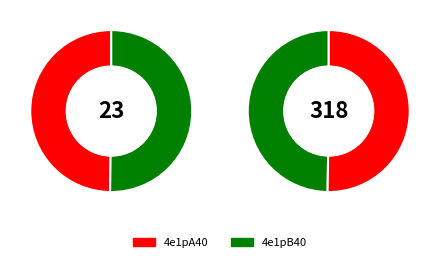

To the nearest percent, what portion does 4e1pB40 represent?

50%